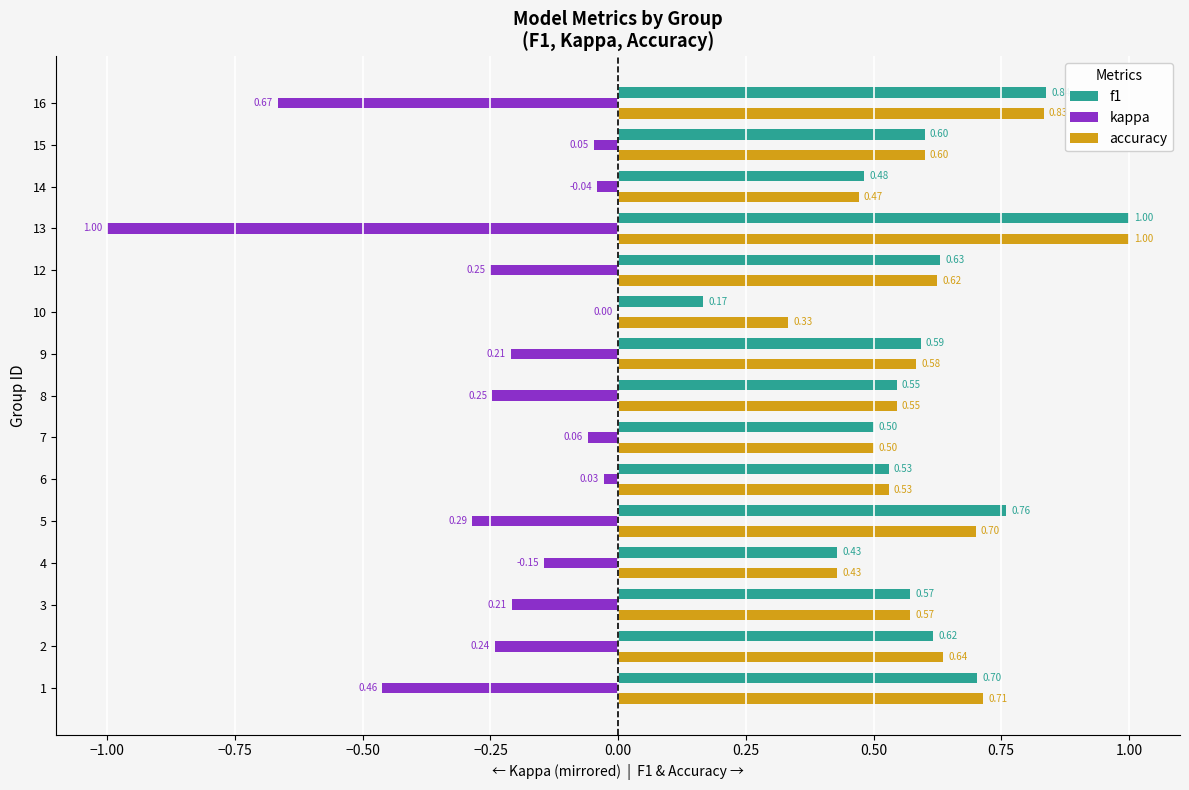

What is the sum of all accuracy values?

9.1